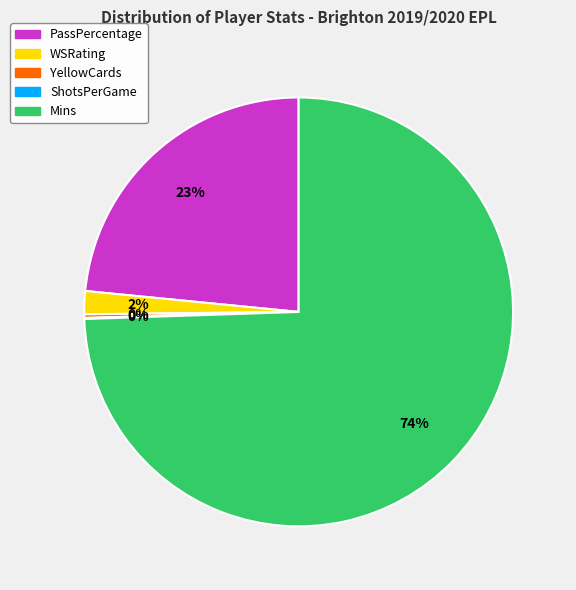

Which has a higher value, WSRating or PassPercentage?

PassPercentage